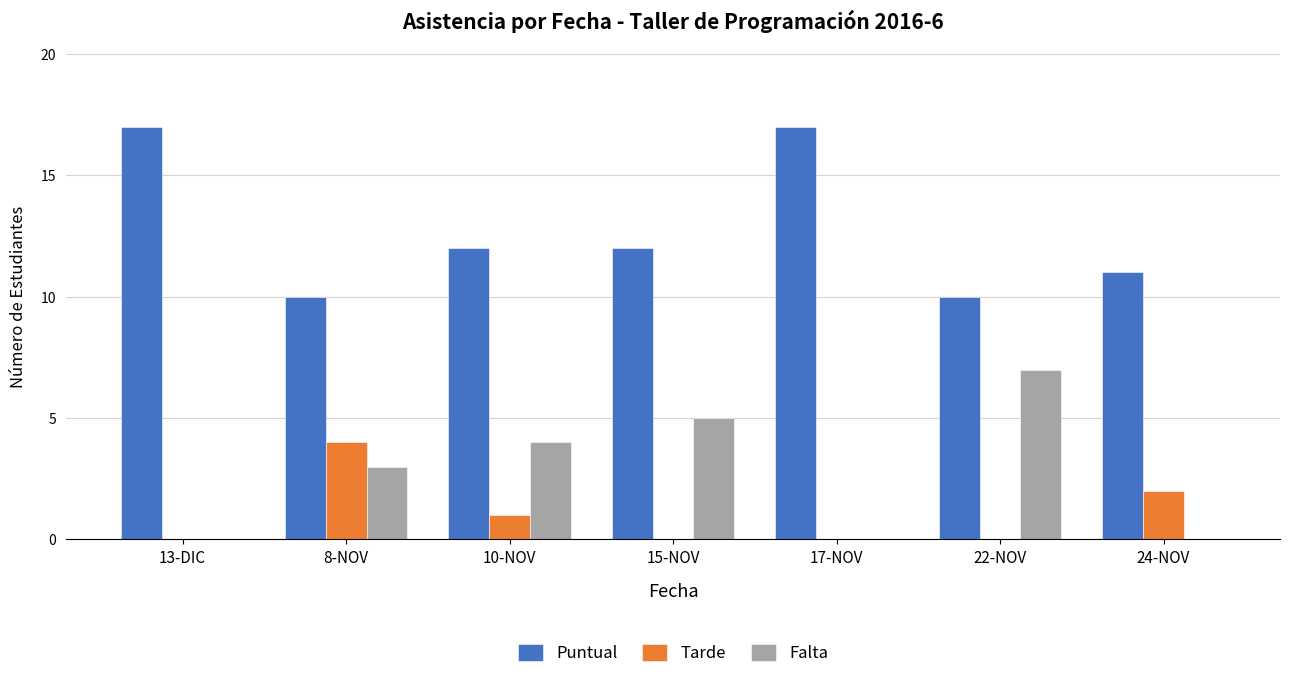

Reading right to left, transcribe all the data shown in this chart.

Puntual: 11	10	17	12	12	10	17
Tarde: 2	0	0	0	1	4	0
Falta: 0	7	0	5	4	3	0